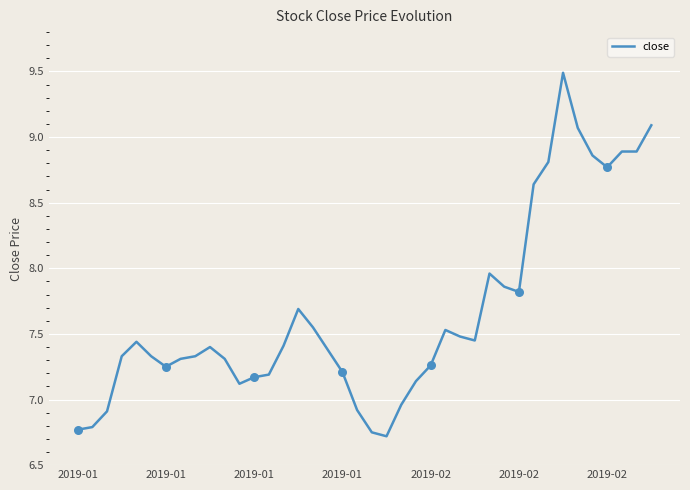

What is the smallest value displayed?

6.7